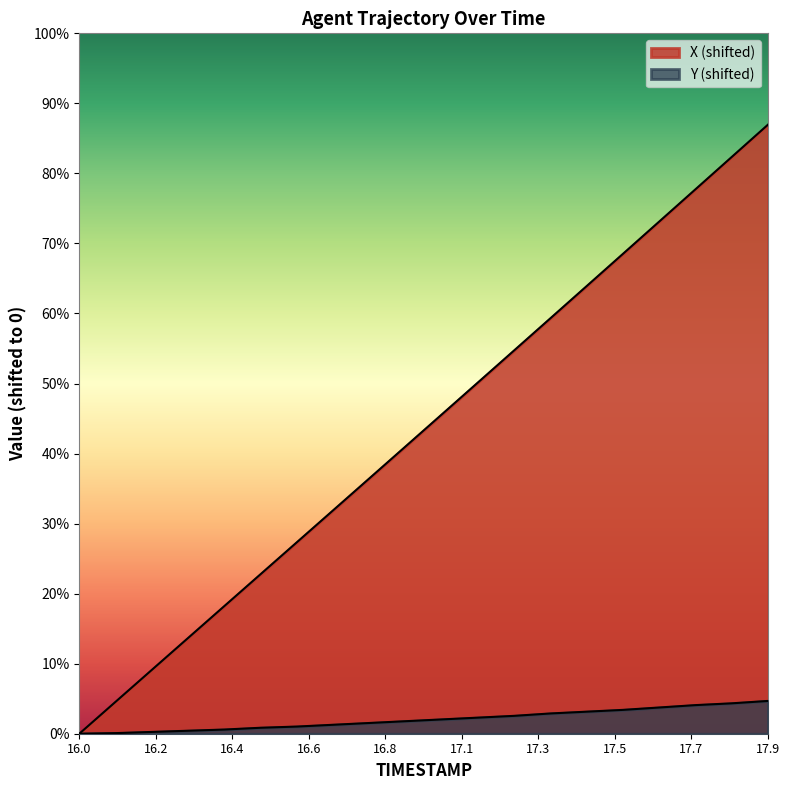

Which series has the widest spread of values?

X